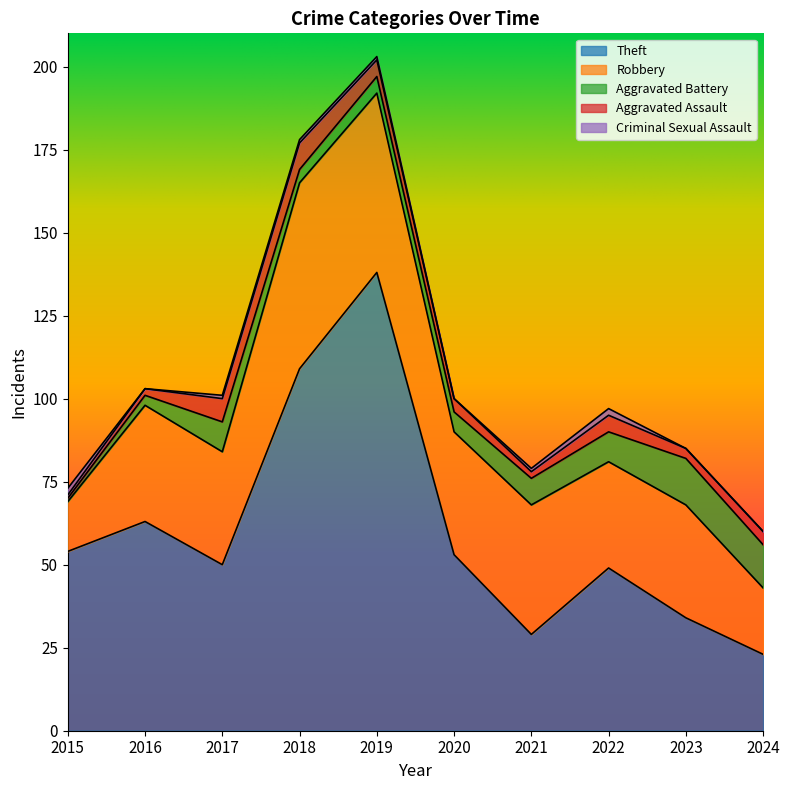

The value of Aggravated Assault at 2015 is 1. True or false?

True